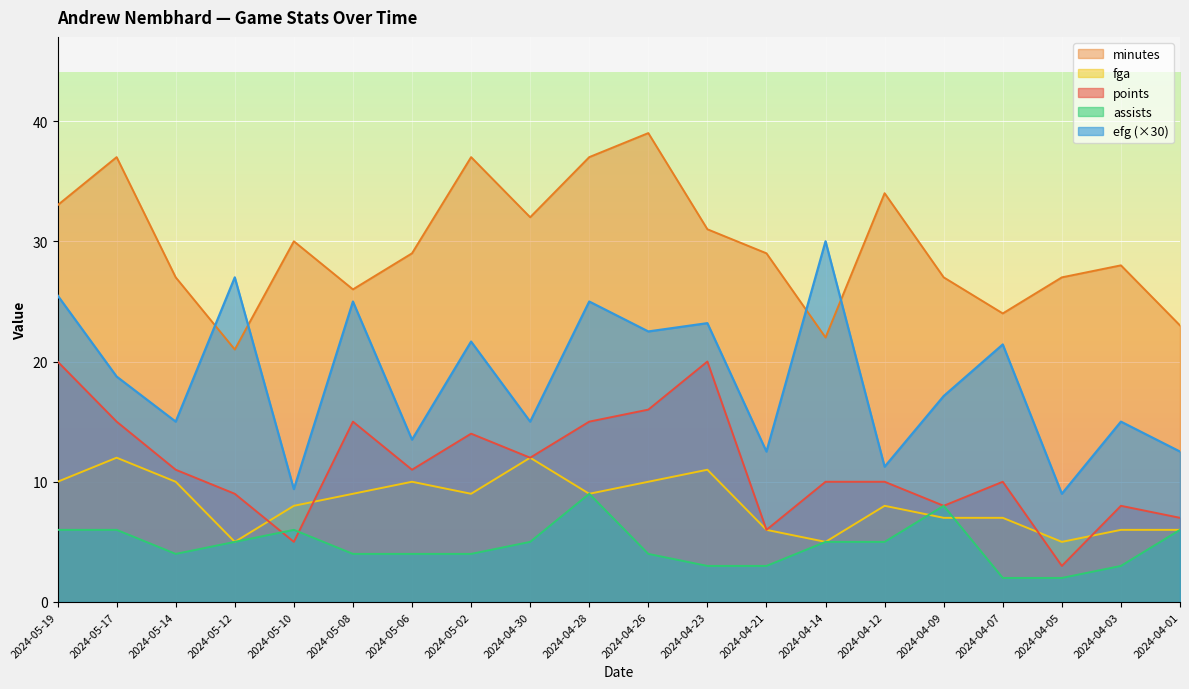

At how many categories does at least one series exceed 14?

20